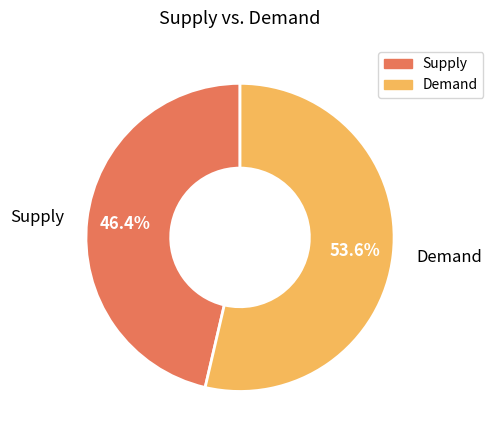

What is the majority slice?

Demand